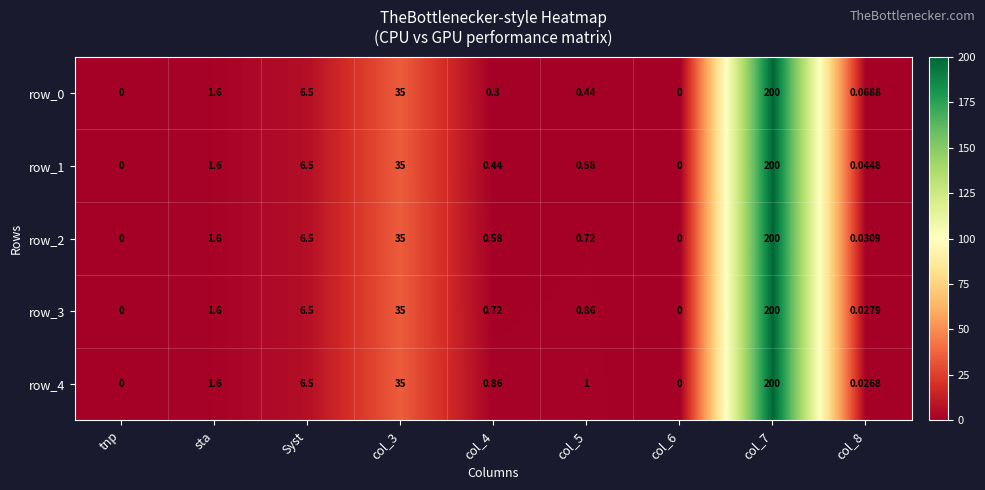

Which series has the largest total across all categories?

row_4